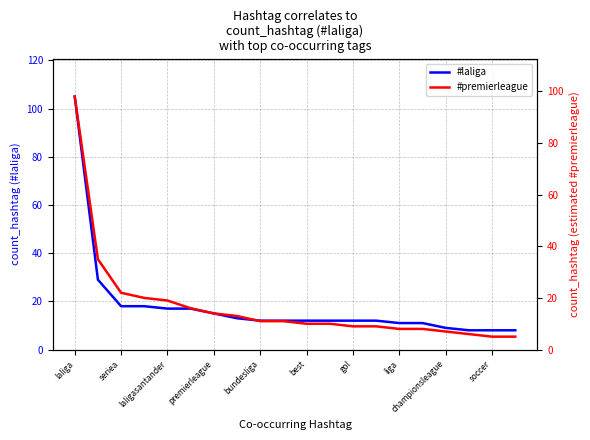

Which series has the largest range (max minus min)?

#laliga